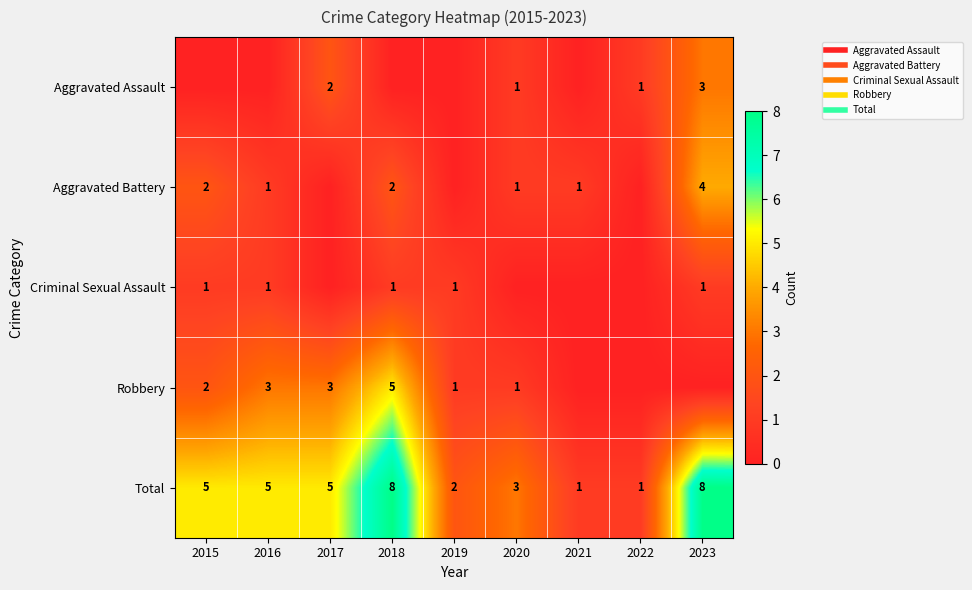

At how many categories does at least one series exceed 3?

5